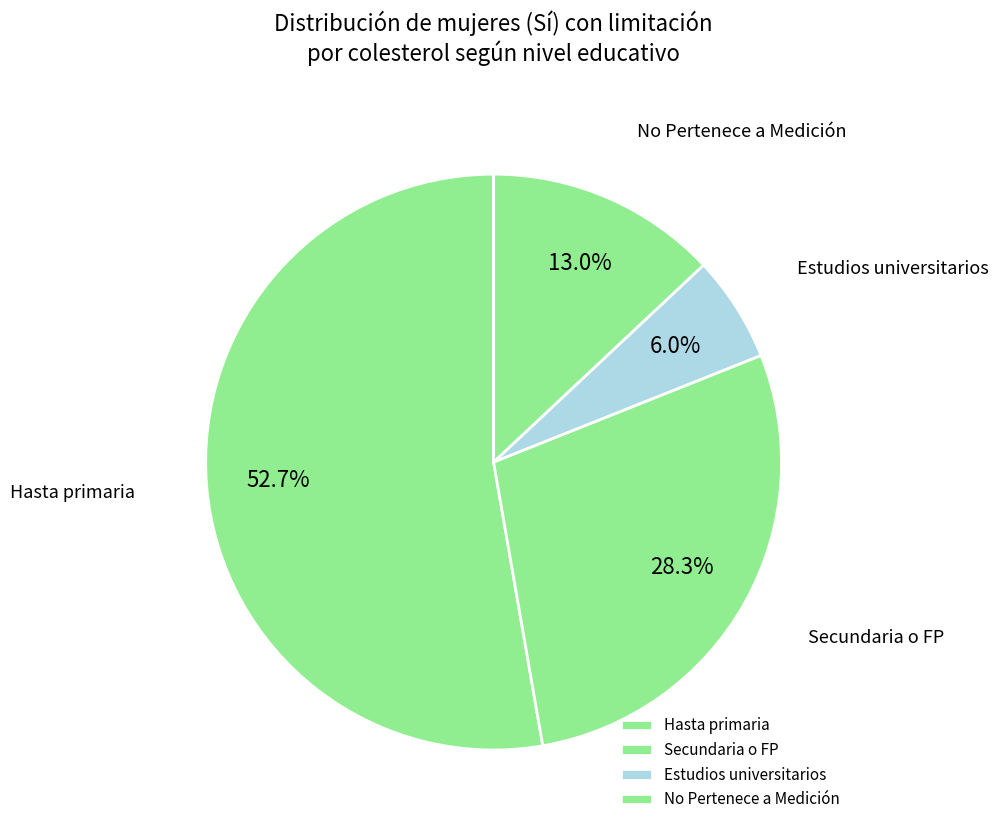

Which category has the smallest portion of the pie?

Estudios universitarios